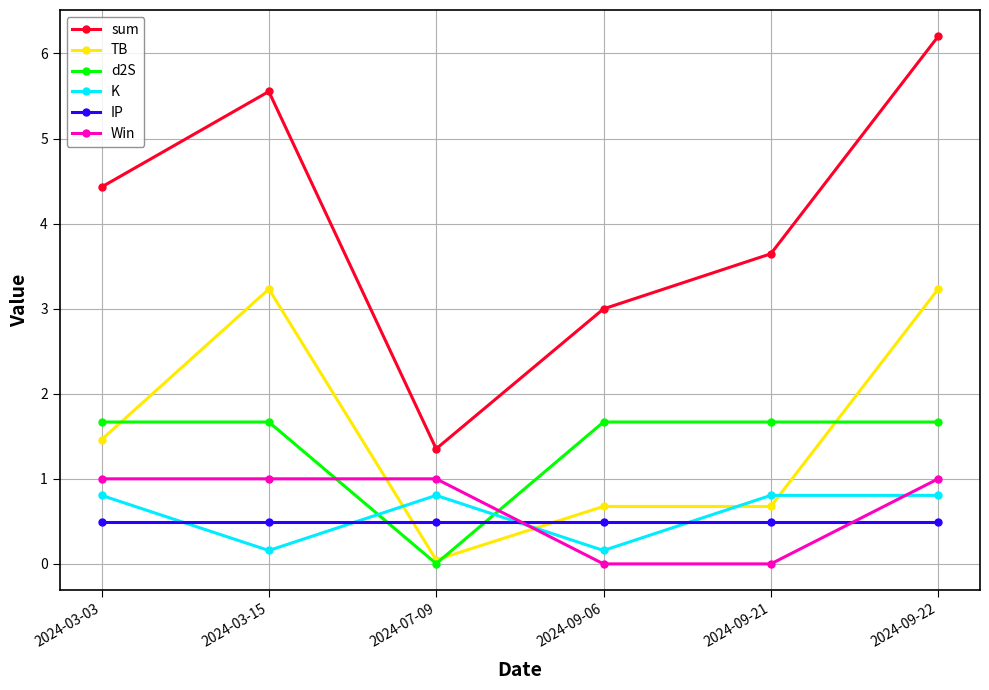

Is it true that TB equals 0.7 at 2024-09-06?

True